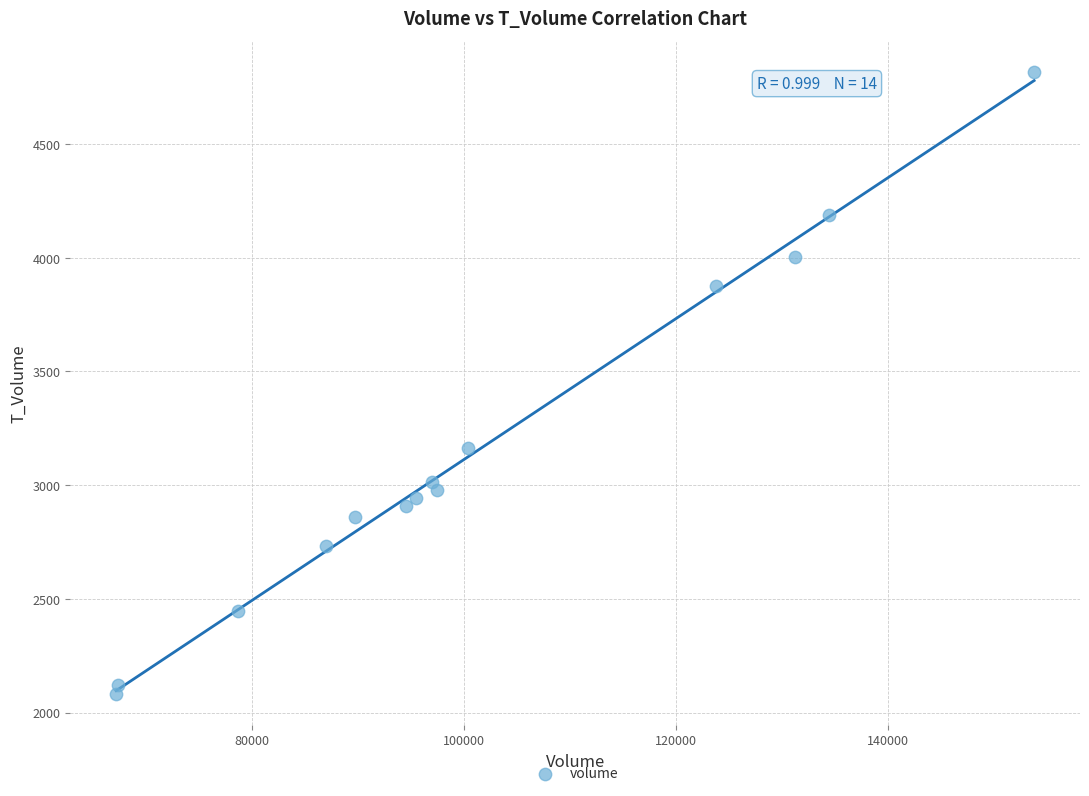

What is the range of Y values (max minus min)?

2733